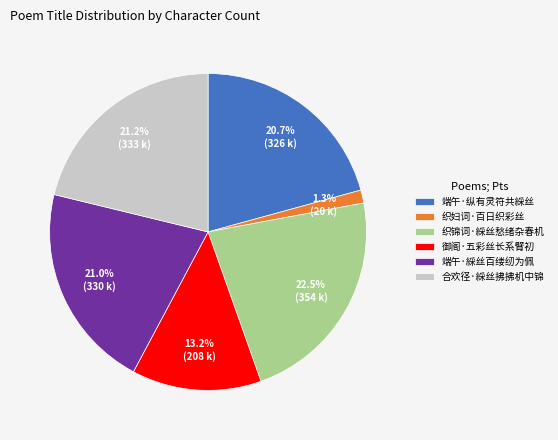

Between 端午·纵有灵符共綵丝 and 御阁·五彩丝长系臂初, which is larger?

端午·纵有灵符共綵丝